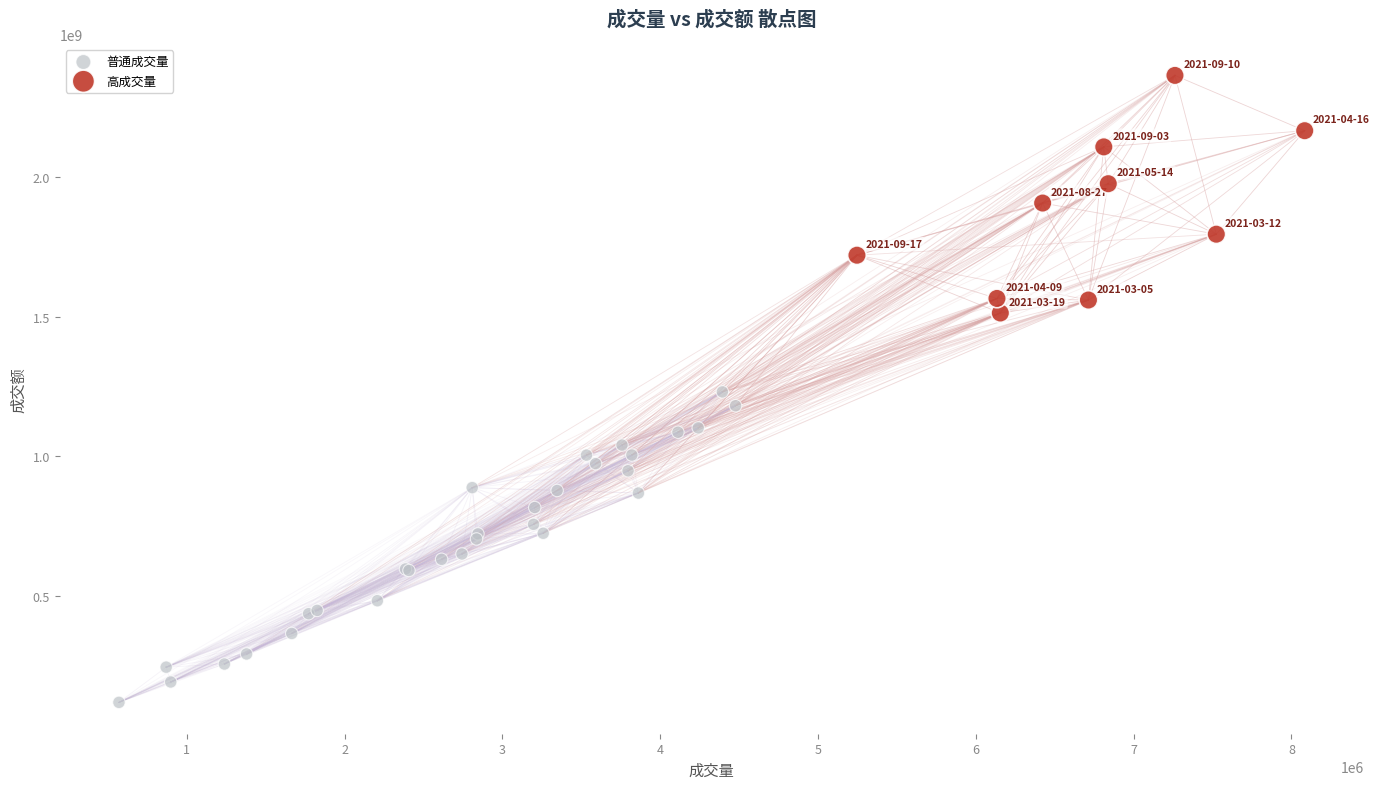

Which series has the widest spread of Y values?

普通成交量